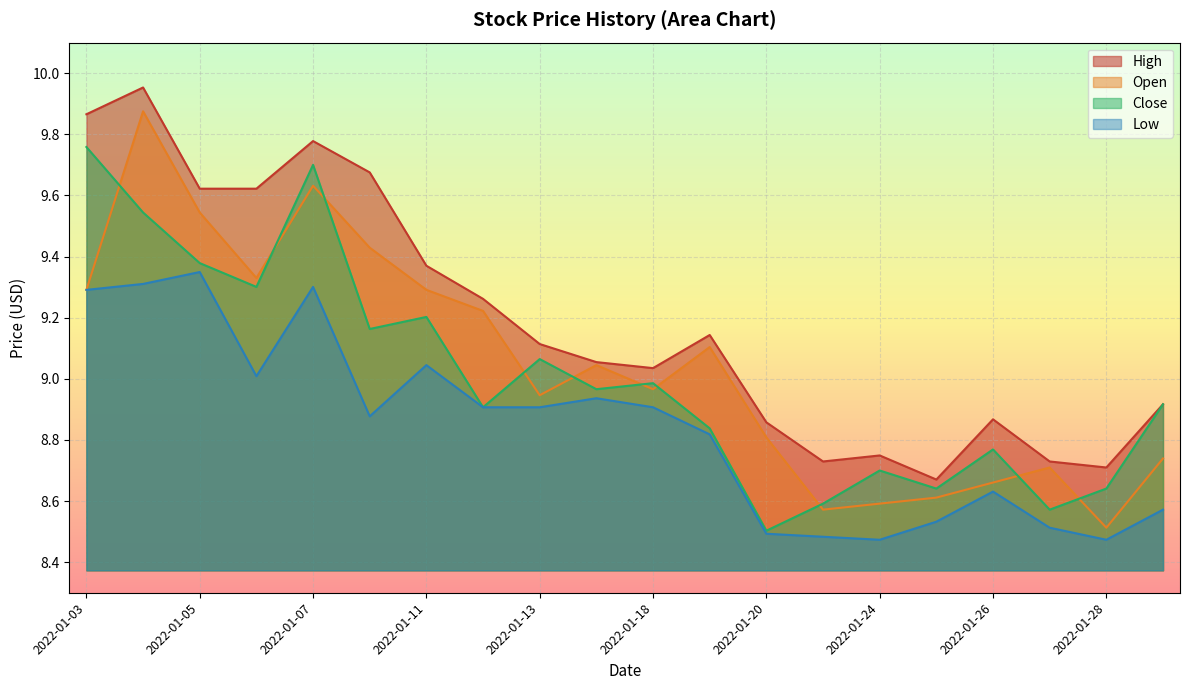

Reading right to left, list all the values displayed in this chart.

High: 8.9	8.7	8.7	8.9	8.7	8.7	8.7	8.9	9.1	9.0	9.1	9.1	9.3	9.4	9.7	9.8	9.6	9.6	10.0	9.9
Open: 8.7	8.5	8.7	8.7	8.6	8.6	8.6	8.8	9.1	9.0	9.0	8.9	9.2	9.3	9.4	9.6	9.3	9.5	9.9	9.3
Close: 8.9	8.6	8.6	8.8	8.6	8.7	8.6	8.5	8.8	9.0	9.0	9.1	8.9	9.2	9.2	9.7	9.3	9.4	9.5	9.8
Low: 8.6	8.5	8.5	8.6	8.5	8.5	8.5	8.5	8.8	8.9	8.9	8.9	8.9	9.0	8.9	9.3	9.0	9.3	9.3	9.3